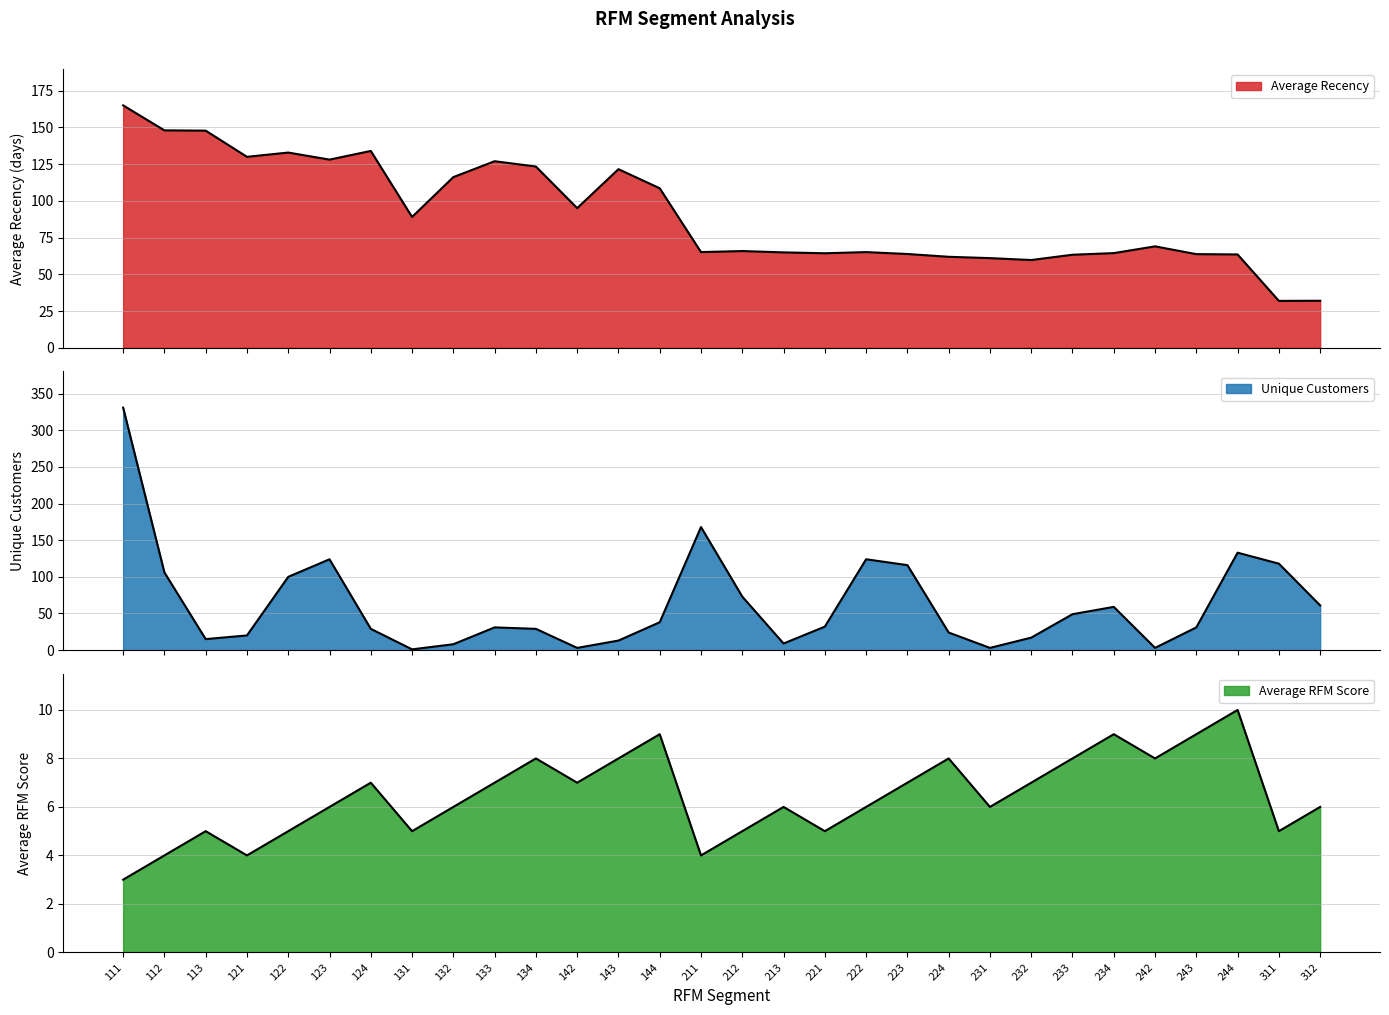

Which series has the largest range (max minus min)?

Unique Customers